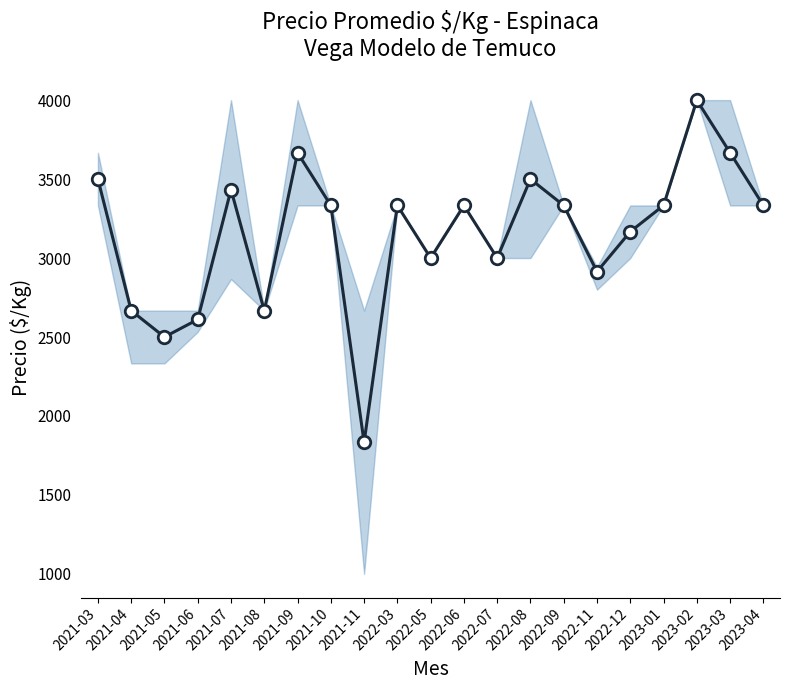

Where is the first local minimum?

2021-05